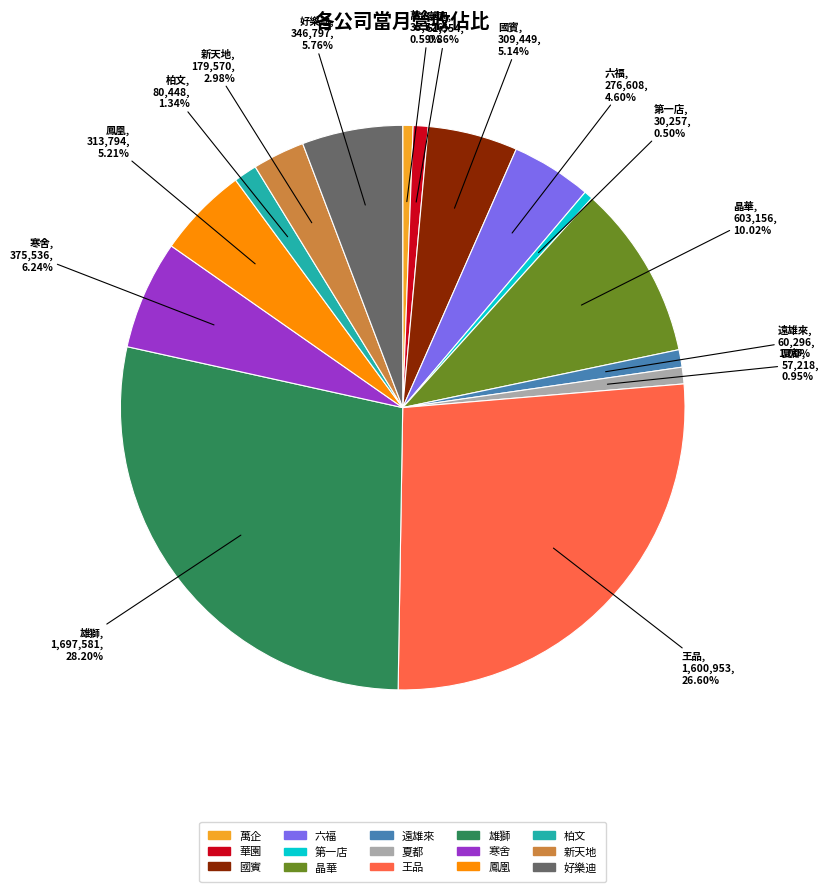

What is the largest slice in the pie chart?

雄獅